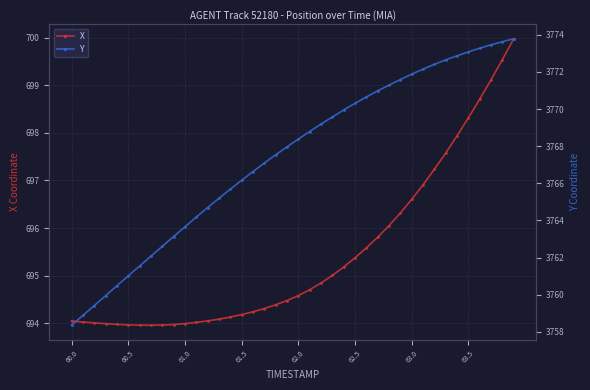

Which category has the highest value in the X series?

39